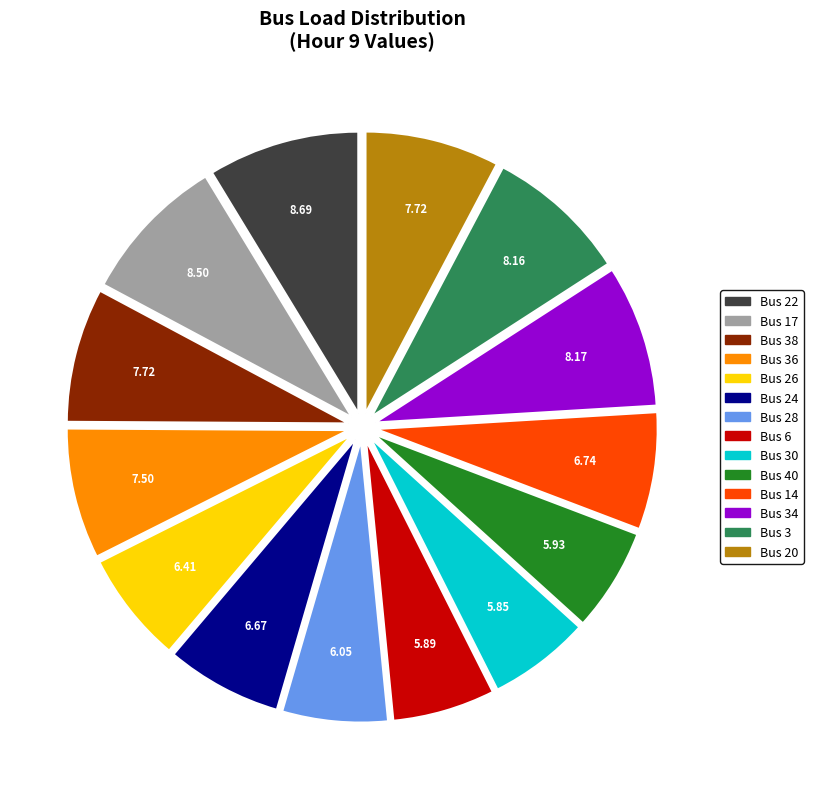

Is there a majority slice in this chart?

No